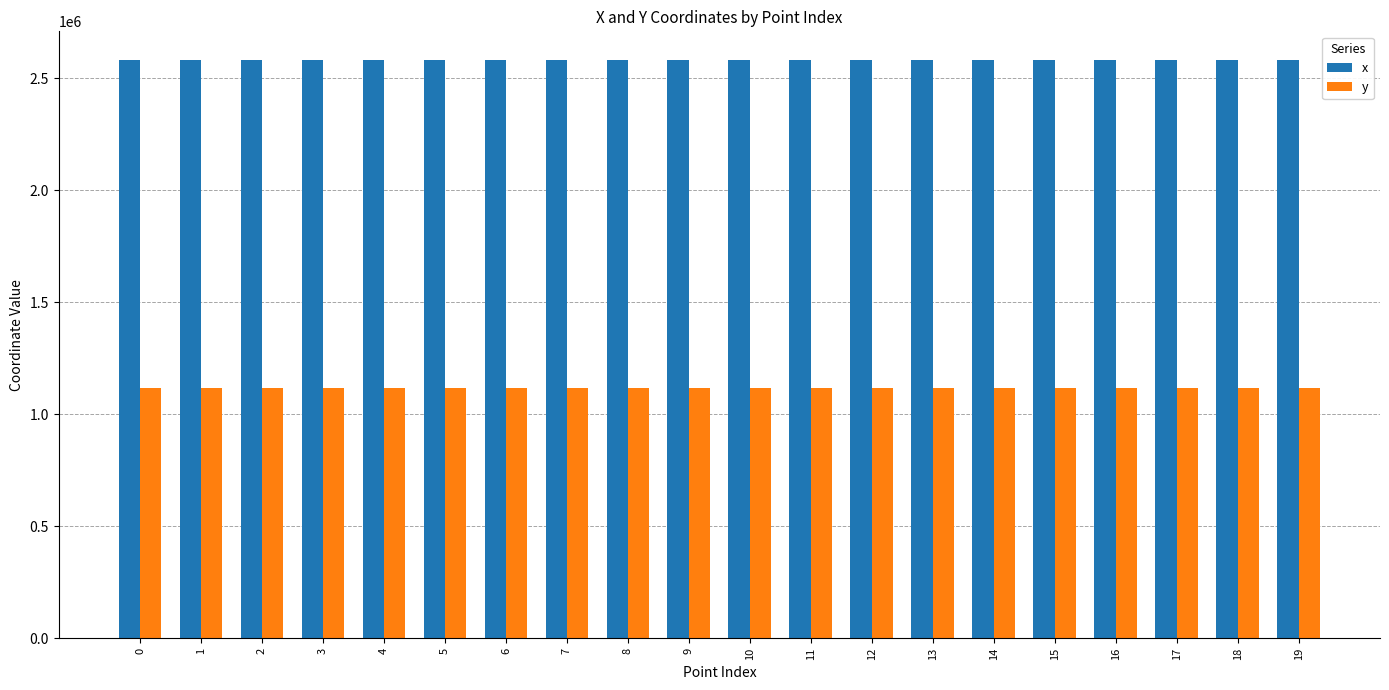

How many groups of bars are there?

20